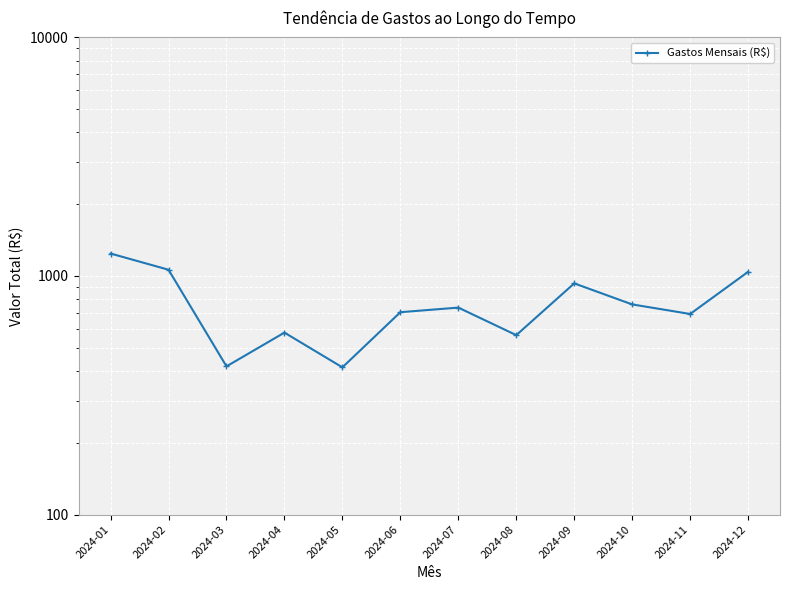

True or false: the data shows 1011 at 2024-04.

False